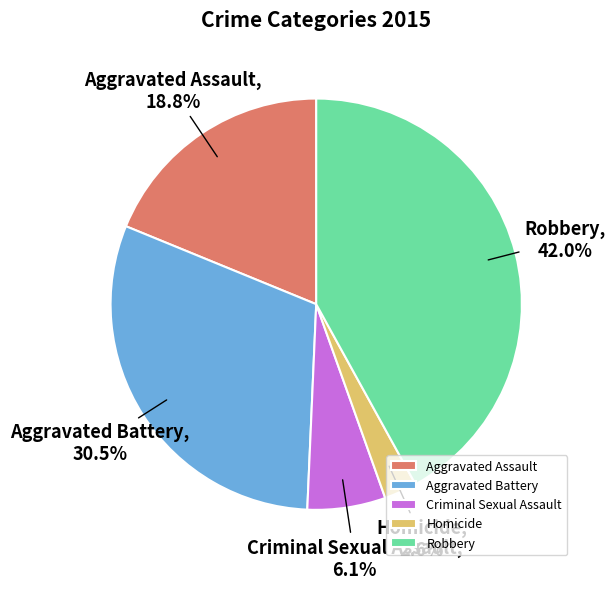

Count the number of slices in the pie.

5